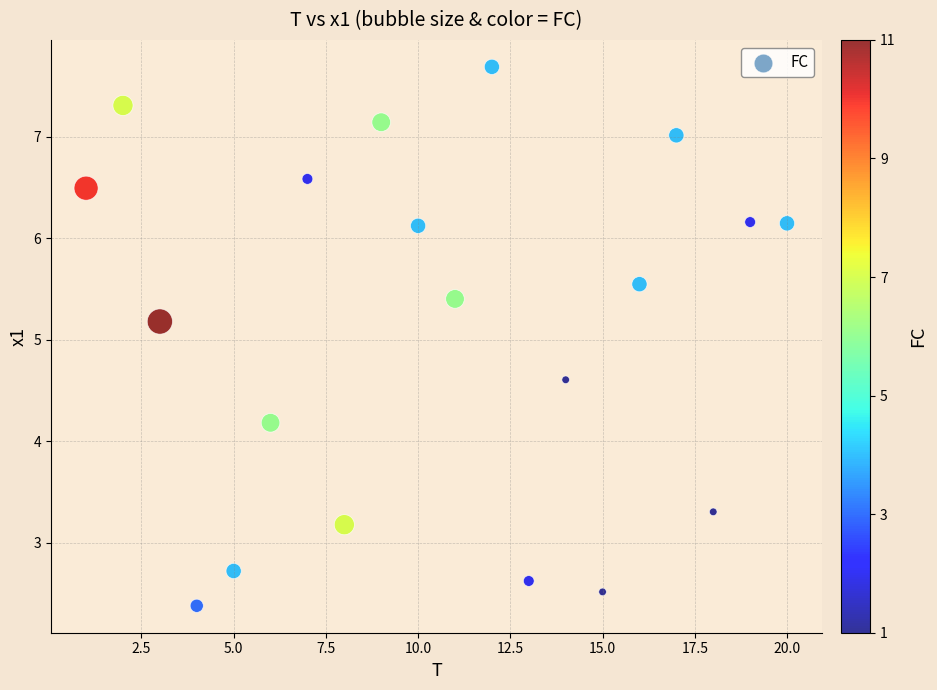

What is the range of Y values (max minus min)?

5.3